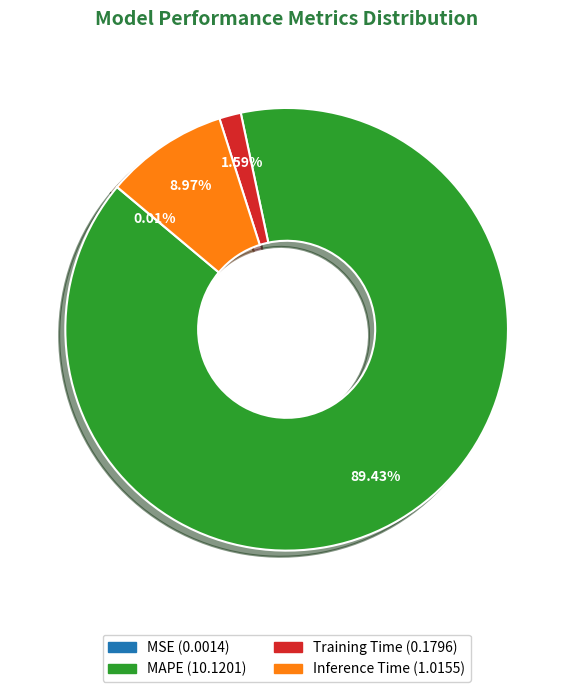

What percentage is NOT represented by Inference Time?

91.0%